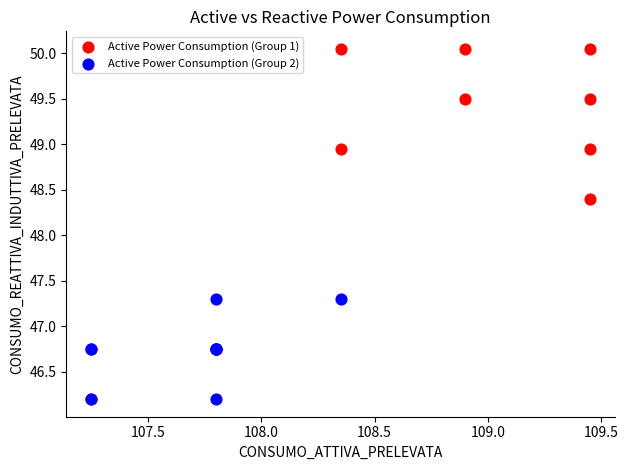

Which series has the widest spread of Y values?

Active Power Consumption (Group 1)